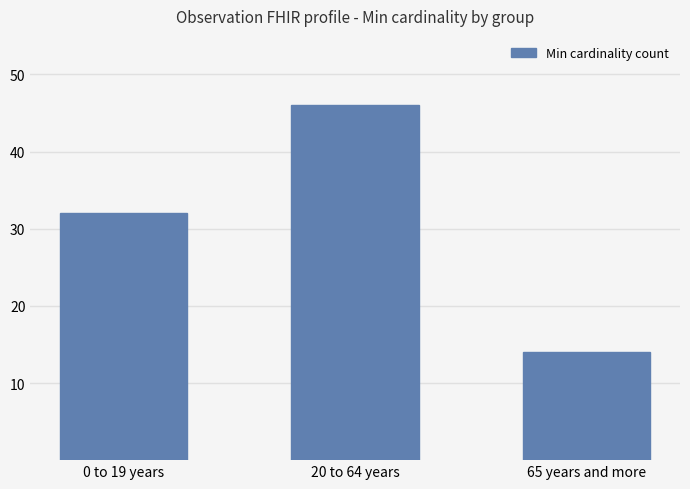

List the labels in order of value, largest first.

20 to 64 years, 0 to 19 years, 65 years and more